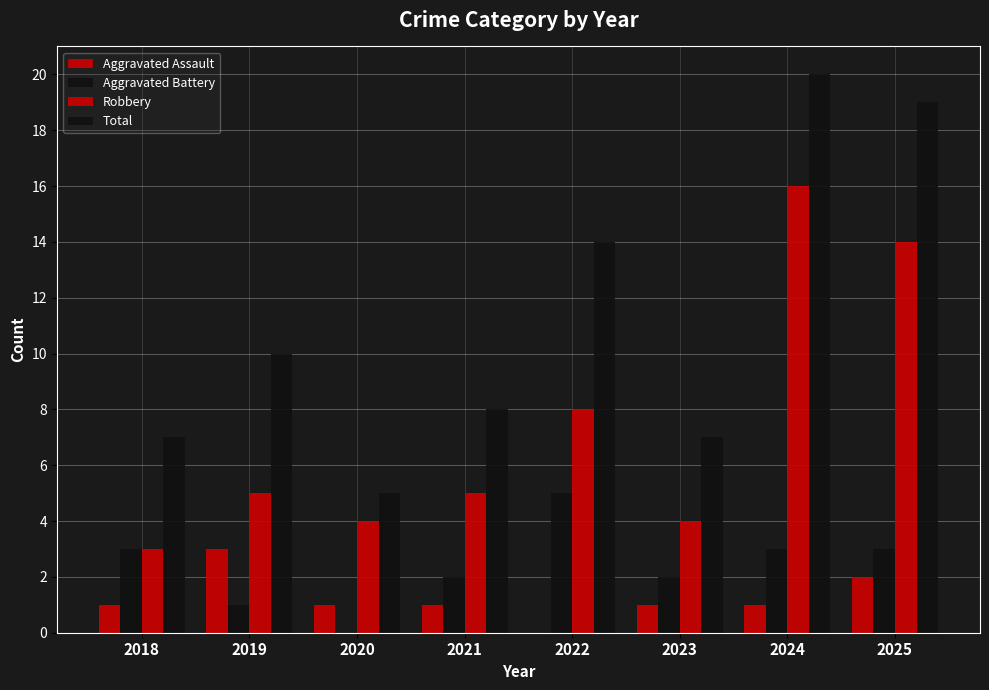

The value of Robbery at 2021 is 5. True or false?

True